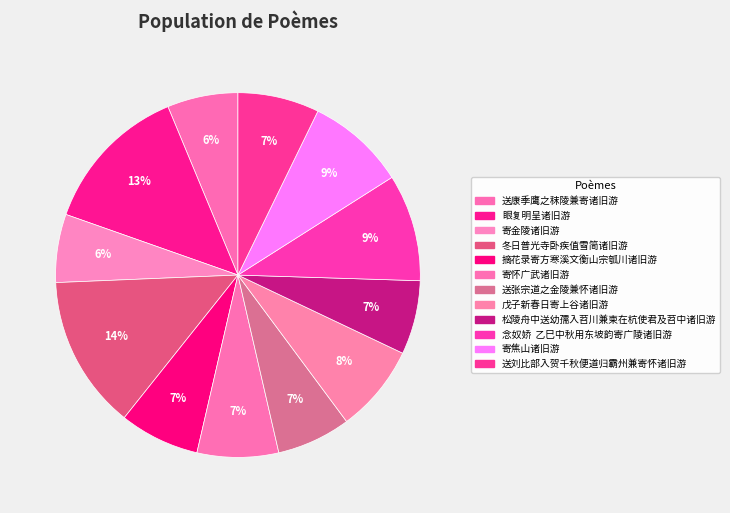

Is it true that 戊子新春日寄上谷诸旧游 is 17% of the pie?

False